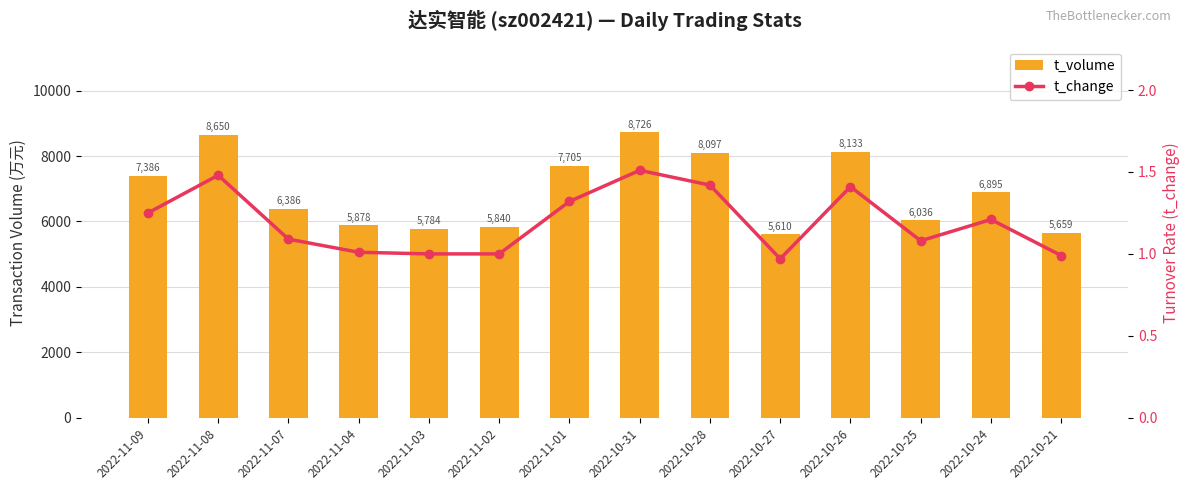

What is the total value across all series at 2022-11-08?

8651.5